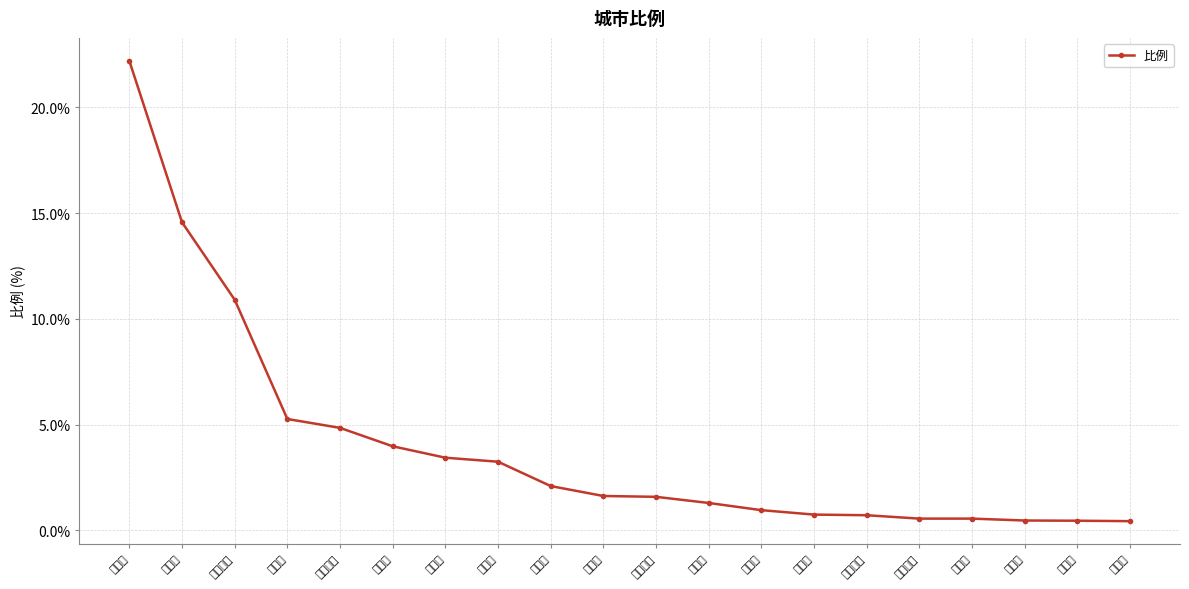

What is the smallest value displayed?

0.4